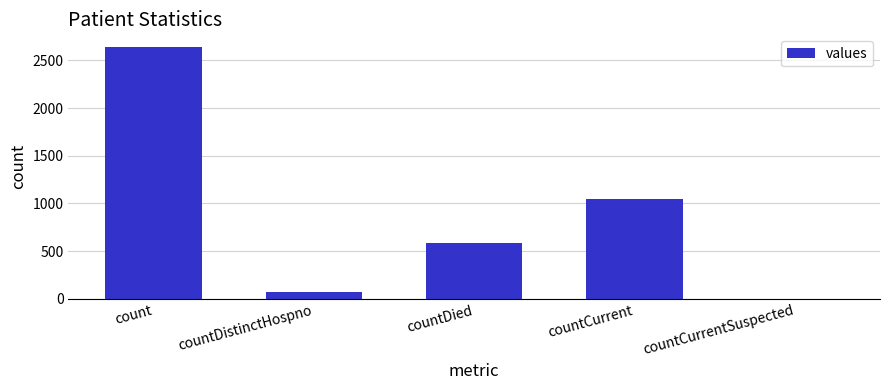

Which category has the highest value across all series?

count